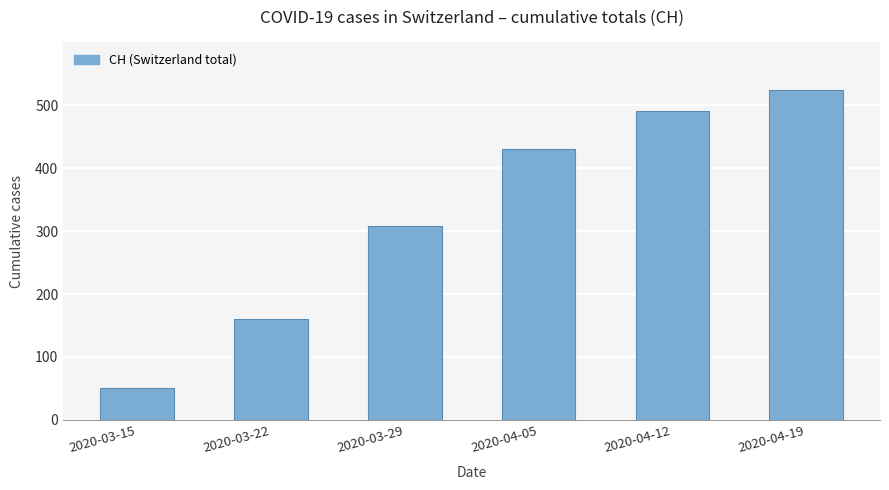

What is the change in value from 2020-04-12 to 2020-04-19?

+33